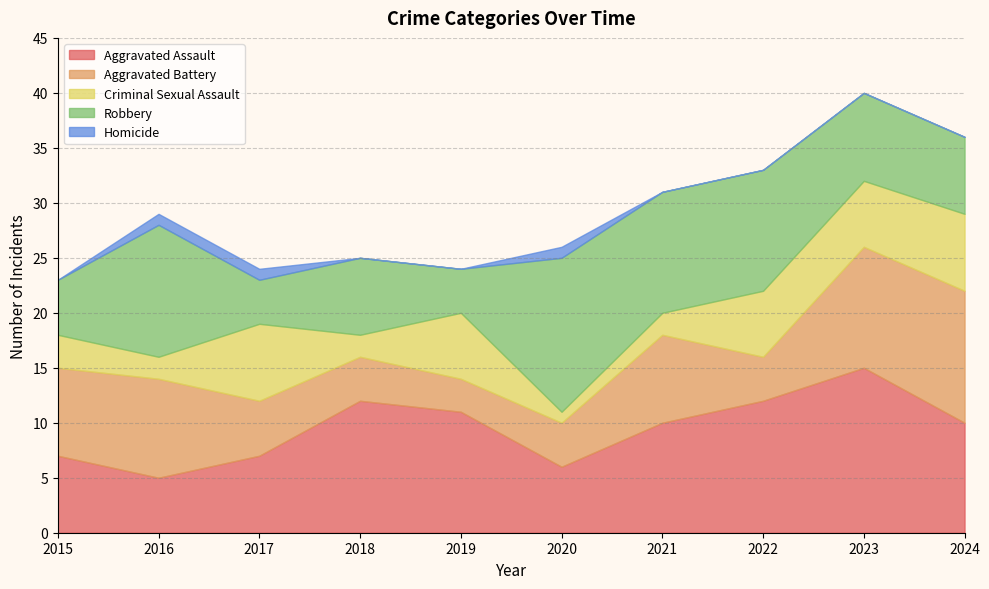

Where is the first local maximum for Criminal Sexual Assault?

2017